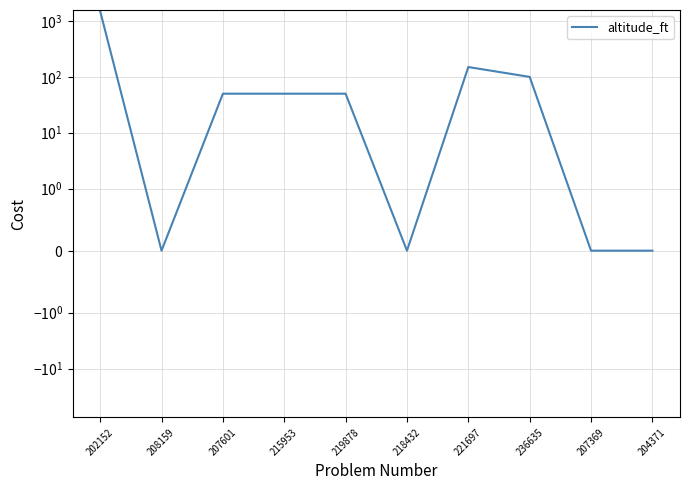

What is the change in value from 236635 to 204371?

-100